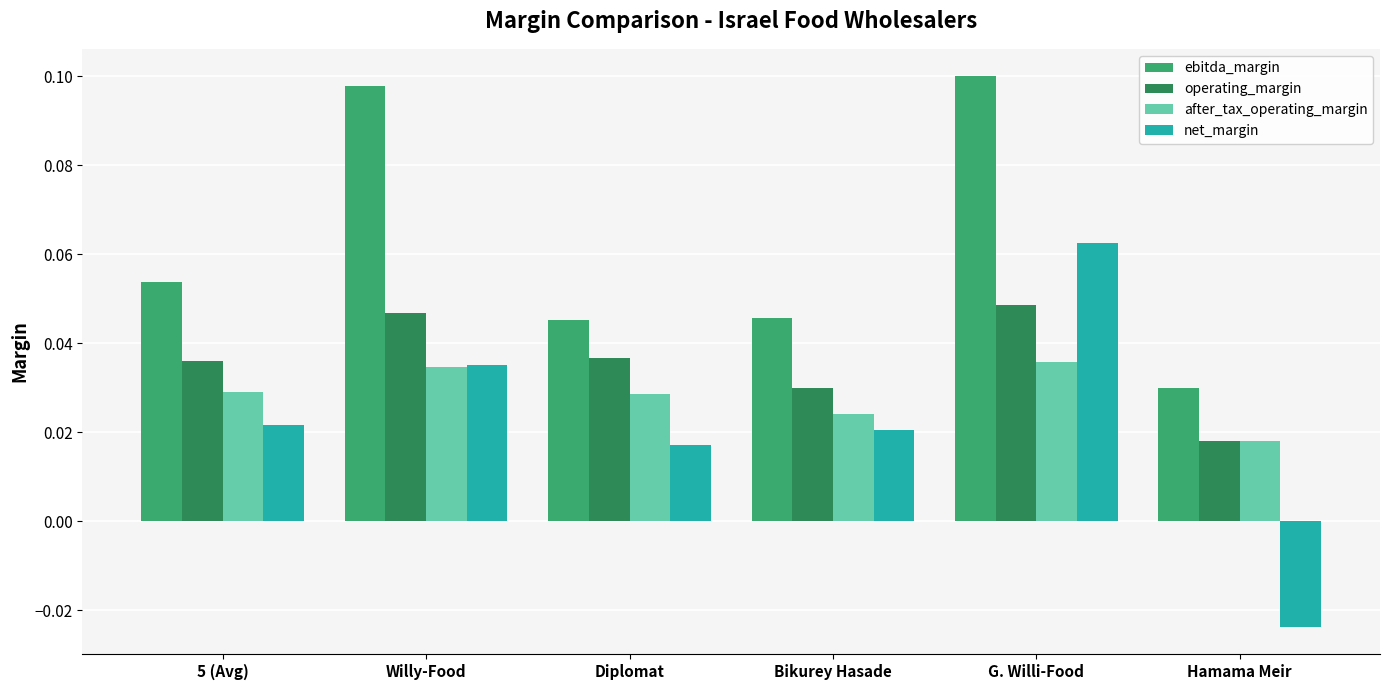

Which series has the largest total across all categories?

ebitda_margin